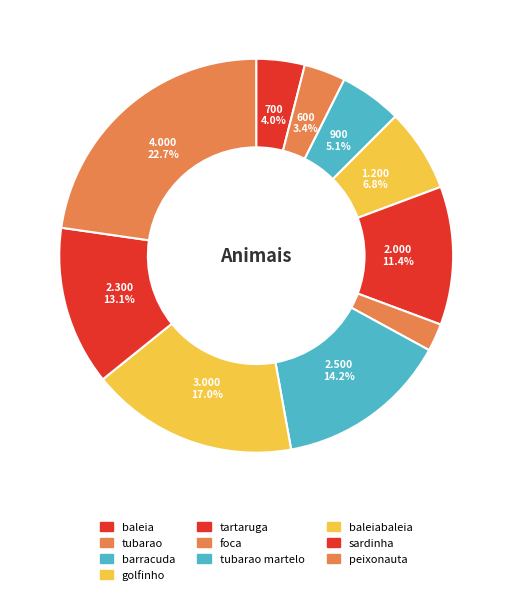

How many slices are in this pie chart?

10